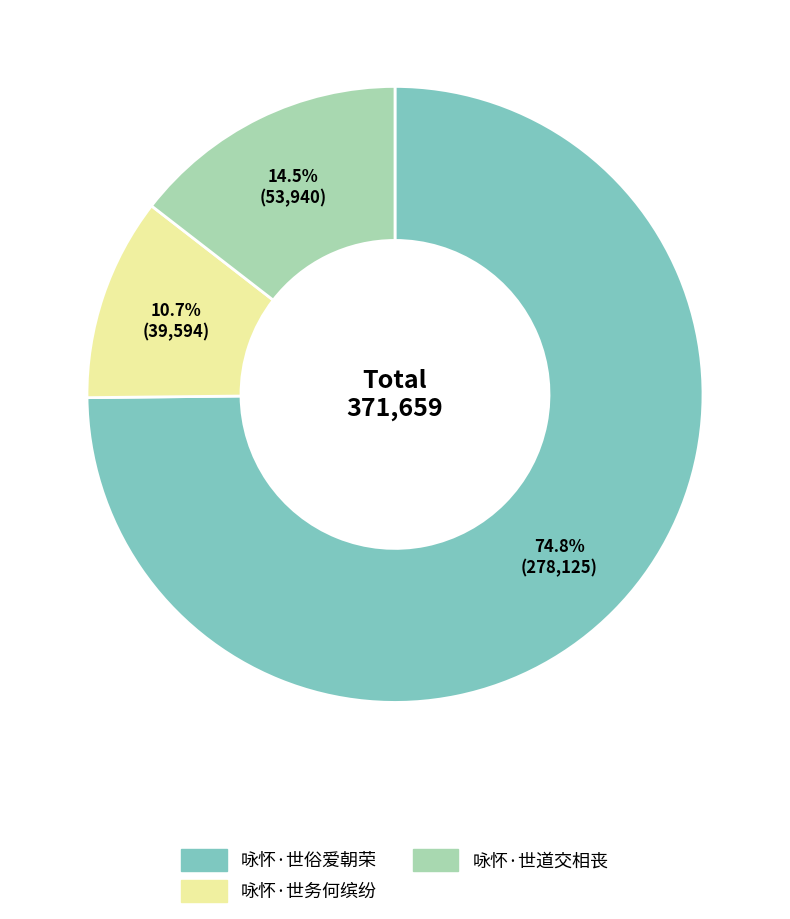

To the nearest percent, what portion does 咏怀·世务何缤纷 represent?

11%